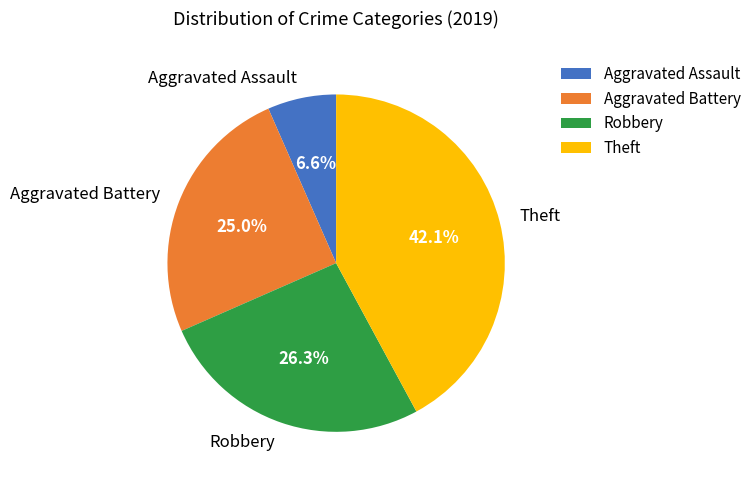

True or false: Robbery accounts for 36% of the total.

False